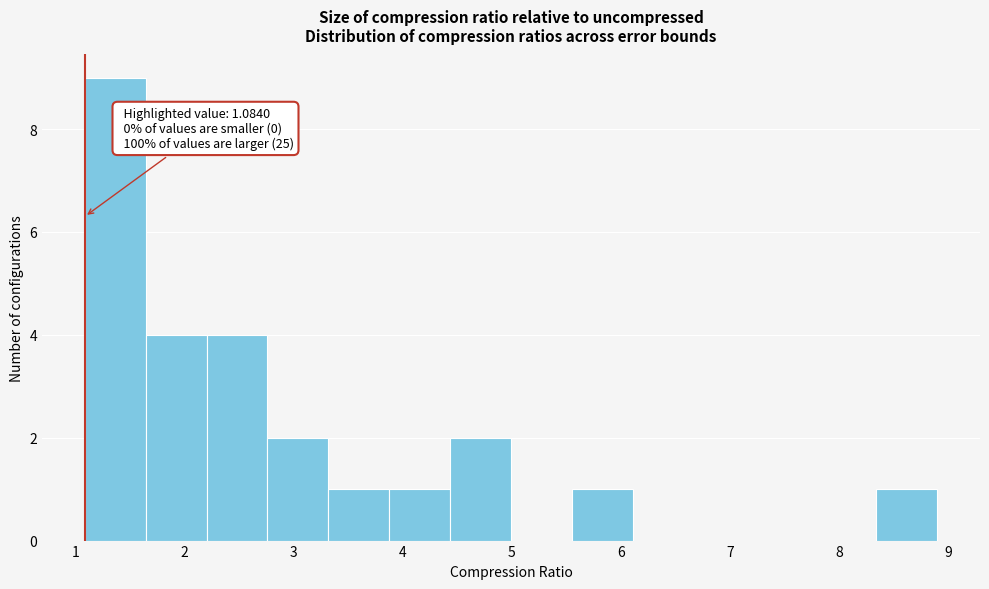

Which range on the x-axis has the tallest bar?

1.1 to 1.6